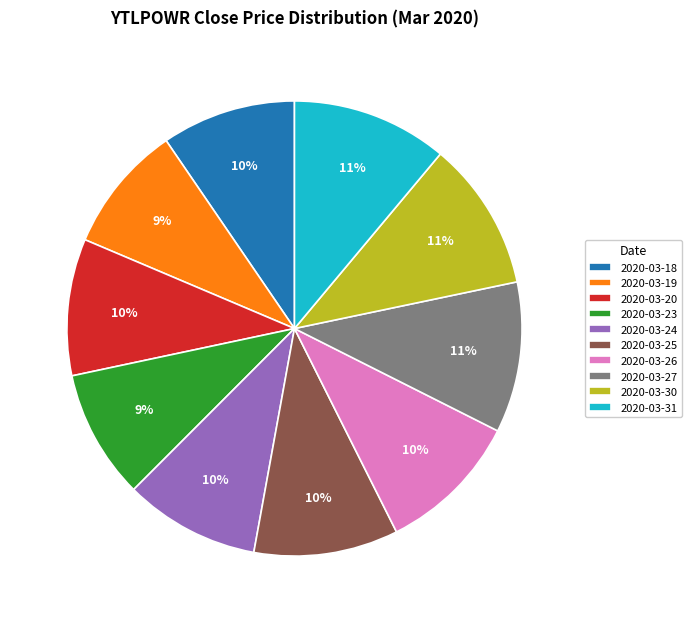

To the nearest percent, what portion does 2020-03-30 represent?

11%